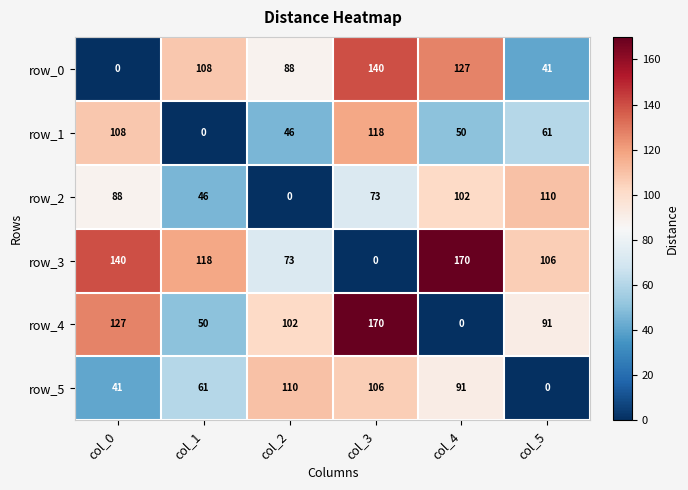

What is the sum of all row_1 values?

383